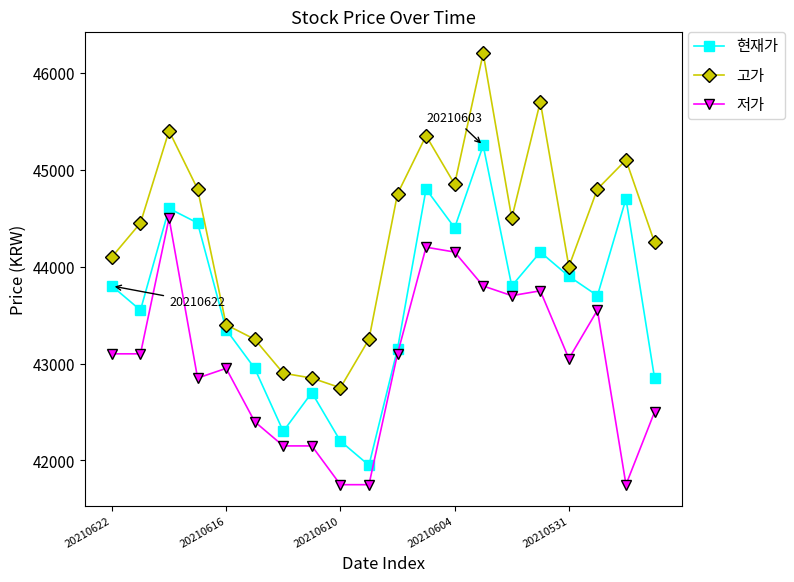

Rank the series by their maximum value, from highest to lowest.

고가, 현재가, 저가